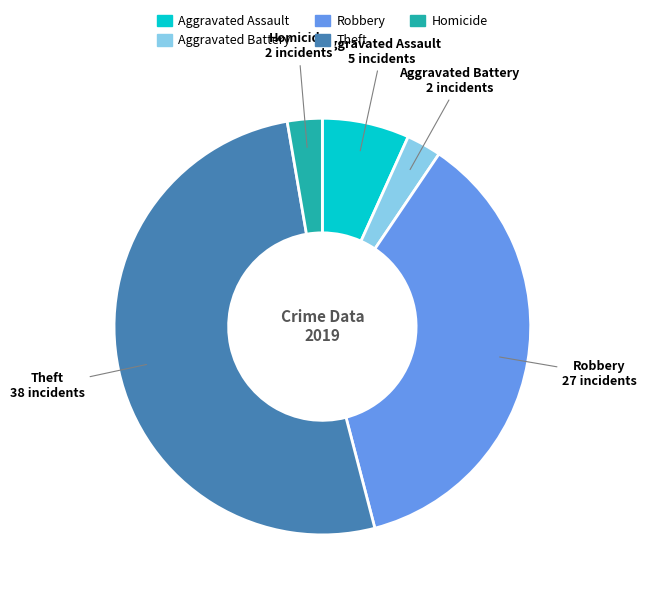

Is the sum of Aggravated Assault and Robbery greater than half?

No